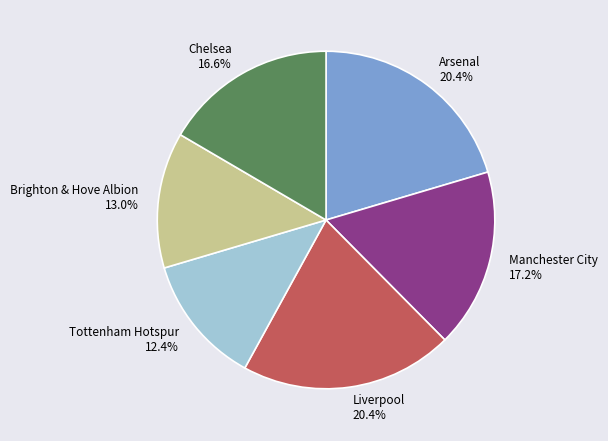

Combined, do Manchester City and Arsenal account for over 50%?

No